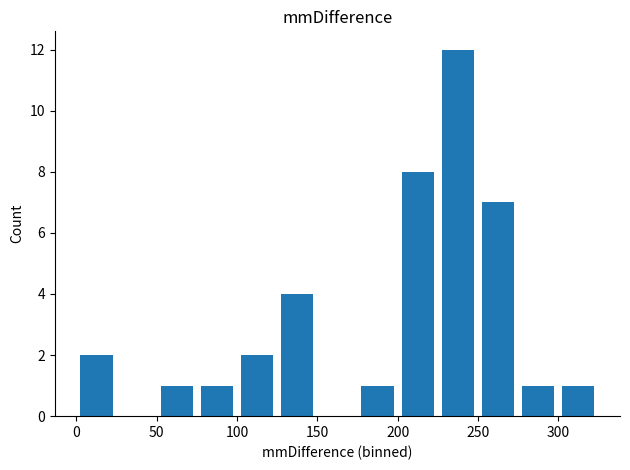

What is the greatest value displayed?

12